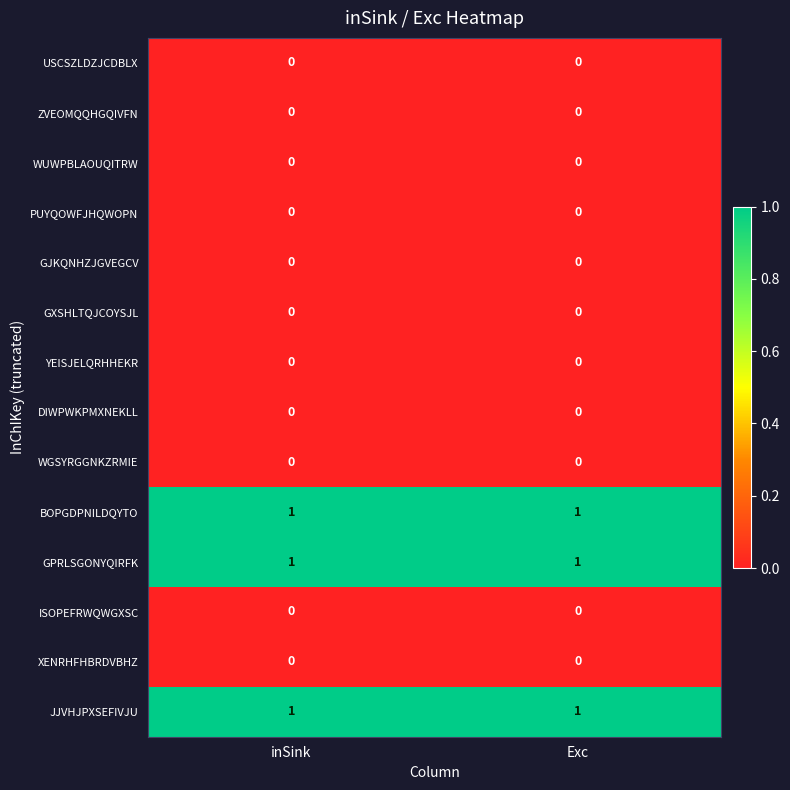

The value of GXSHLTQJCOYSJL at Exc is 0. True or false?

True